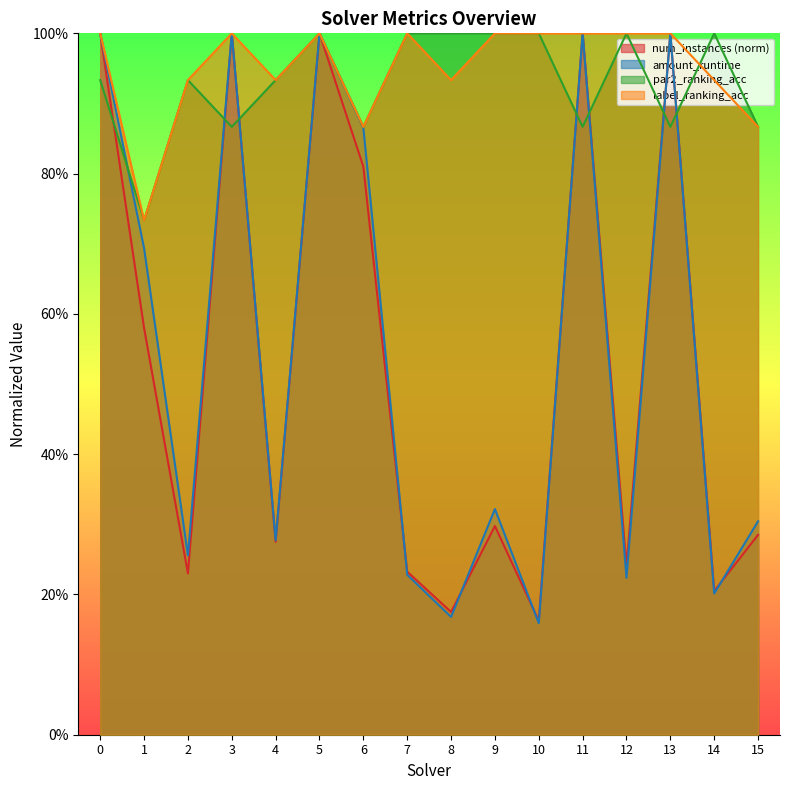

The value of num_instances at 4 is 0.1. True or false?

False